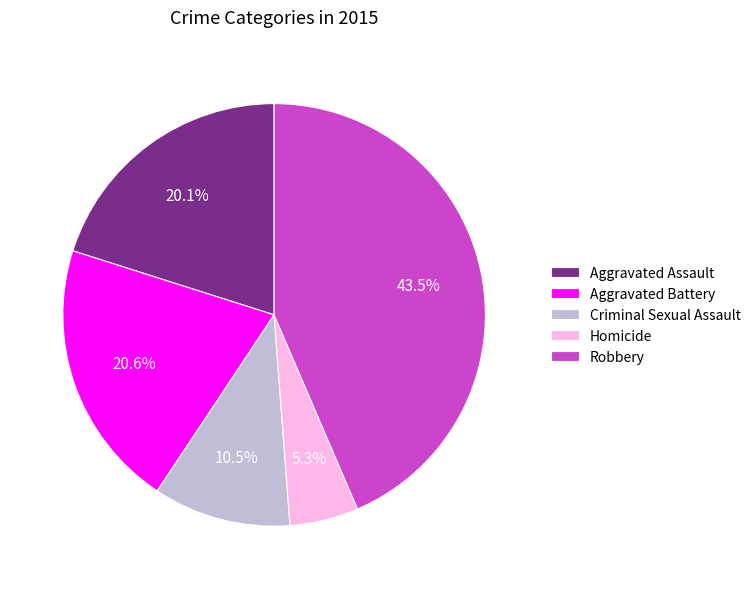

Does Robbery represent more than half of the total?

No